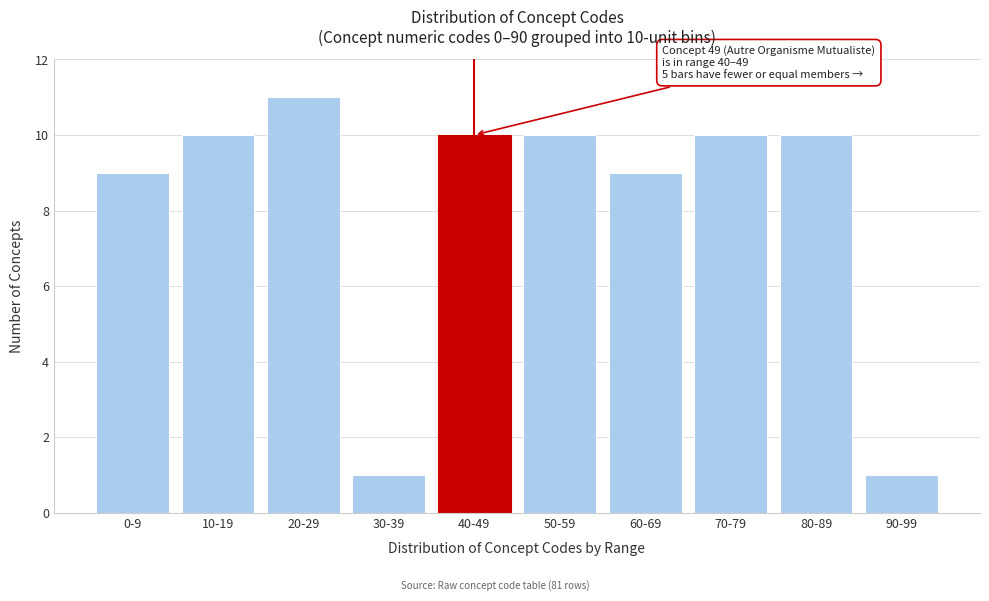

Reading left to right, list all the values displayed in this chart.

9	10	11	1	10	10	9	10	10	1